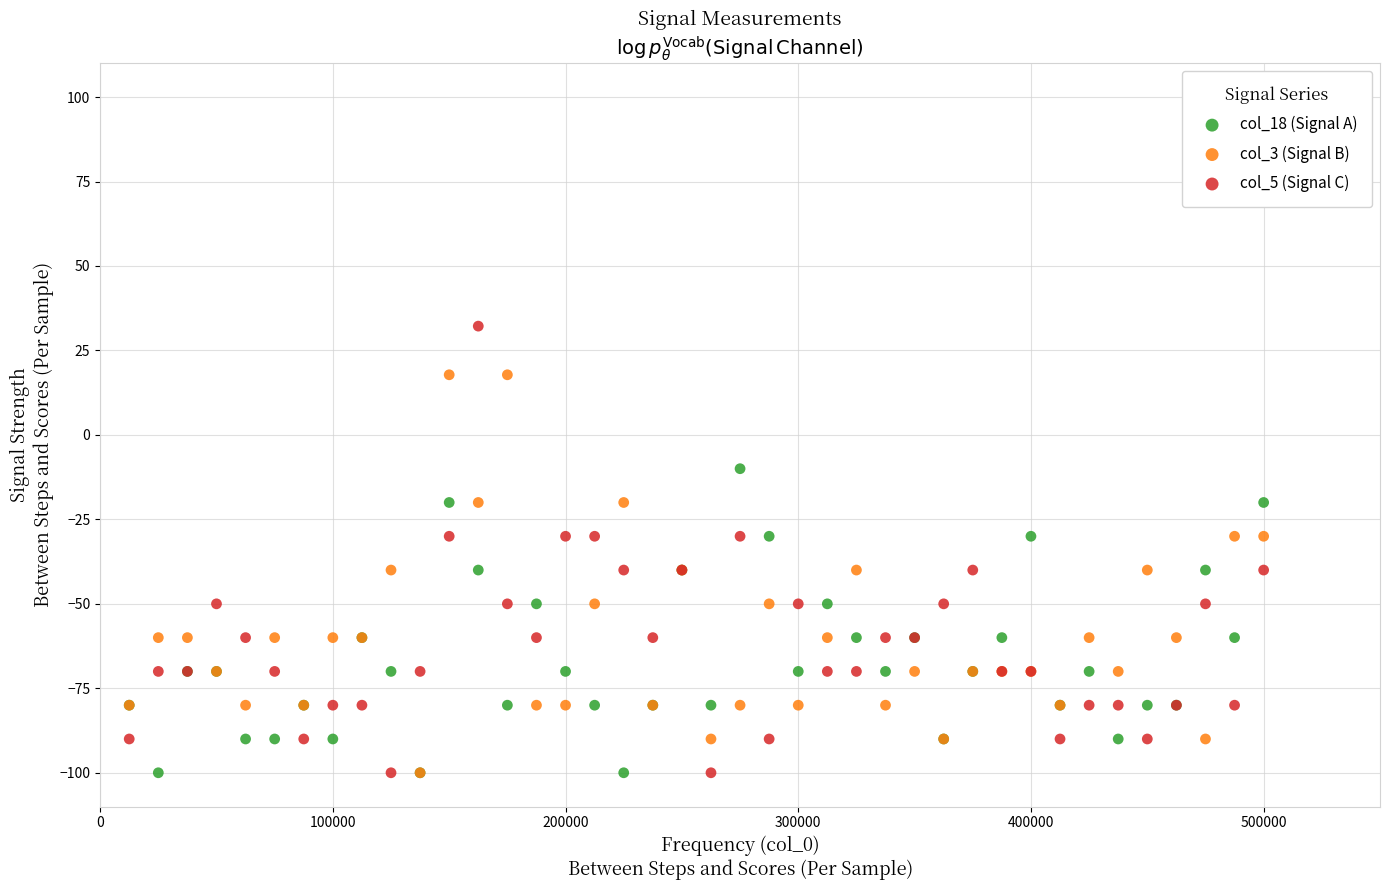

What are all the series names shown in the legend?

col_18 (Signal A), col_3 (Signal B), col_5 (Signal C)